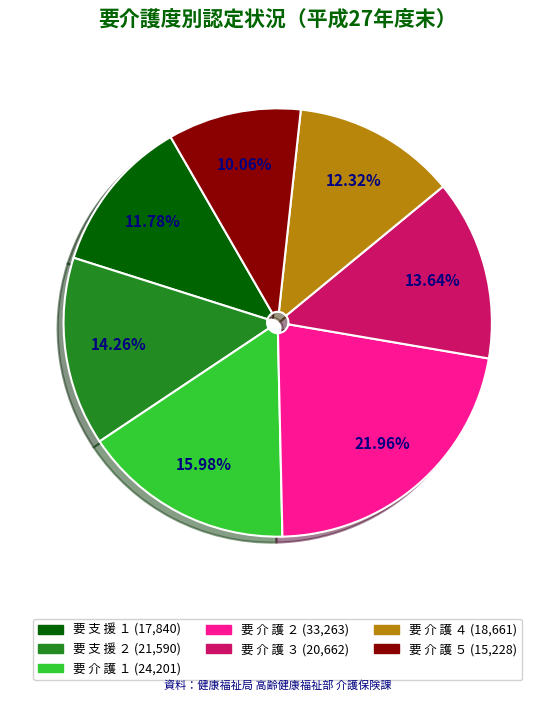

Count the number of slices in the pie.

7